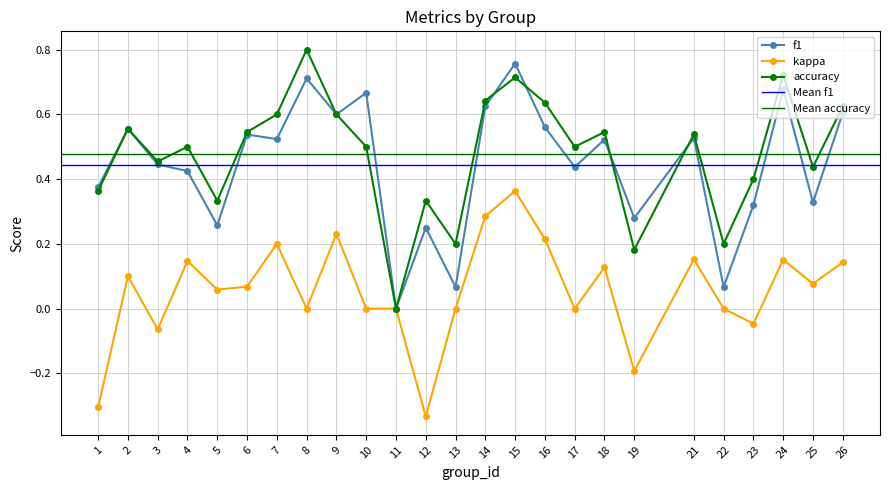

At which category does accuracy reach its first local valley?

3